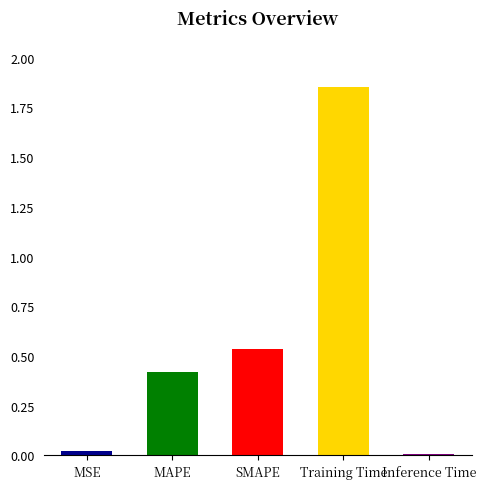

Are the bars grouped side by side (vs. stacked)?

No